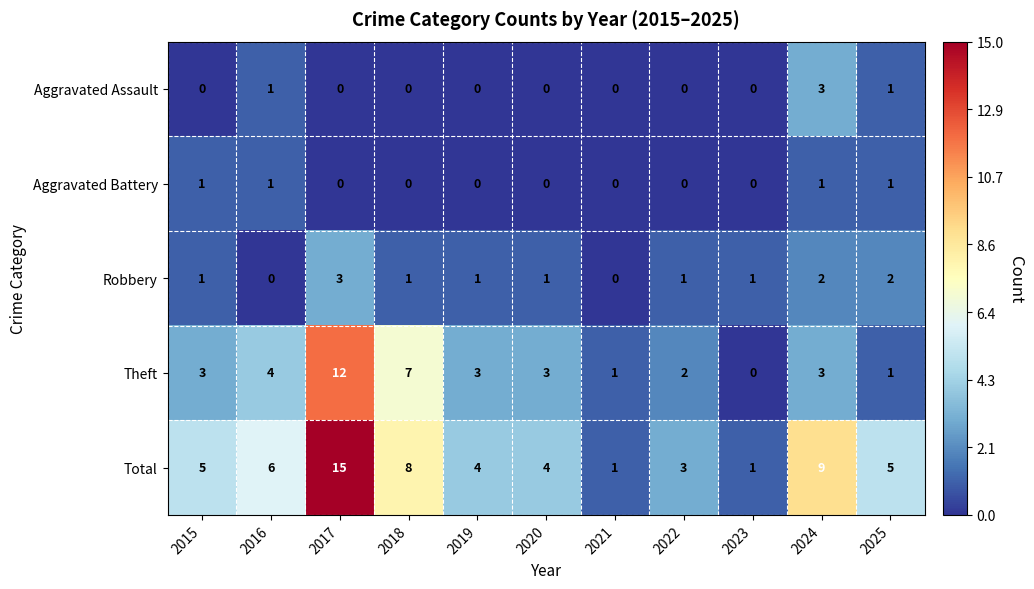

Which category has the highest value in the Aggravated Assault series?

2024